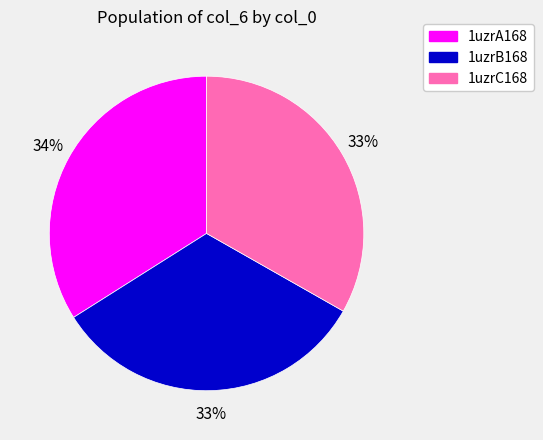

Combined, do 1uzrB168 and 1uzrC168 account for over 50%?

Yes